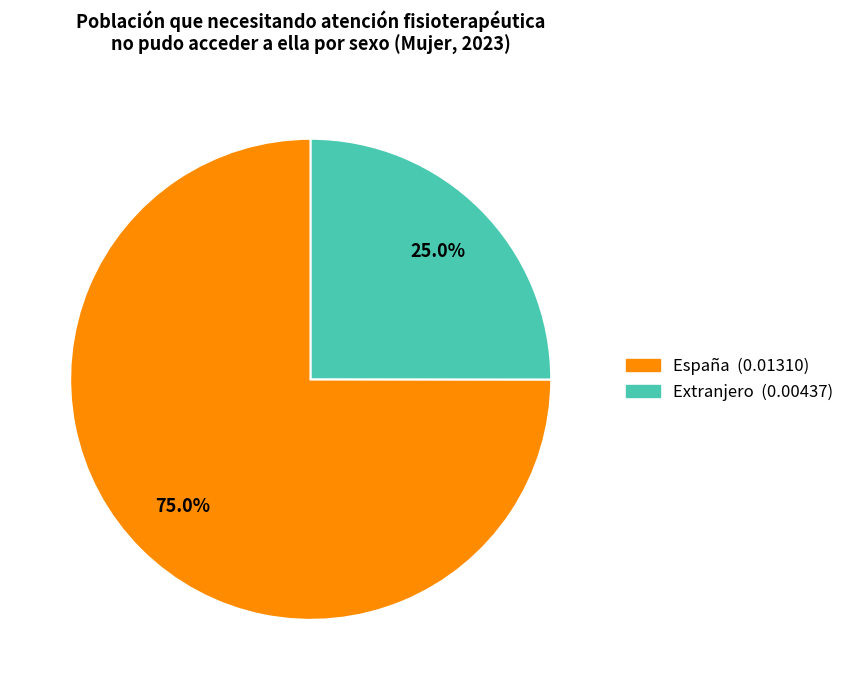

True or false: Extranjero accounts for 34% of the total.

False